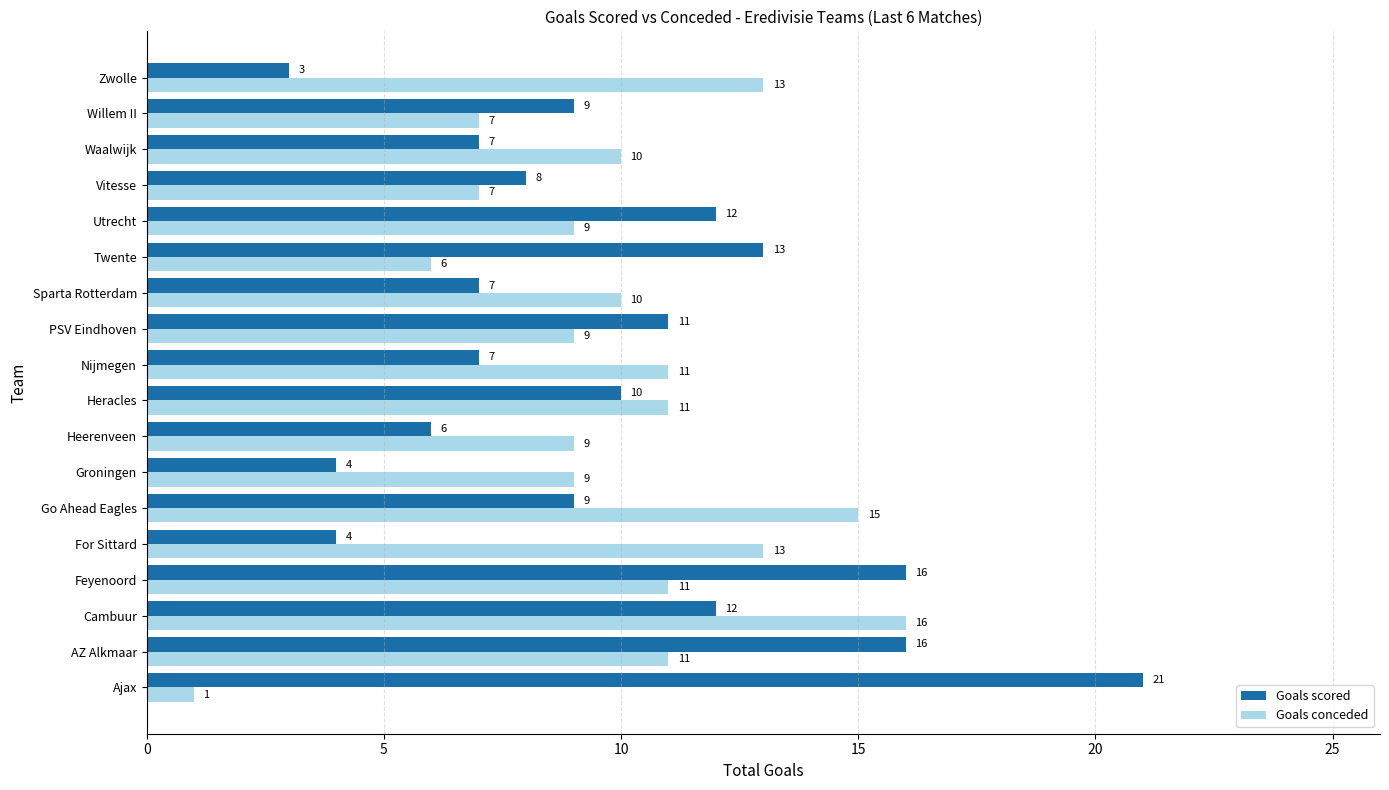

What is the maximum value for Goals conceded?

16